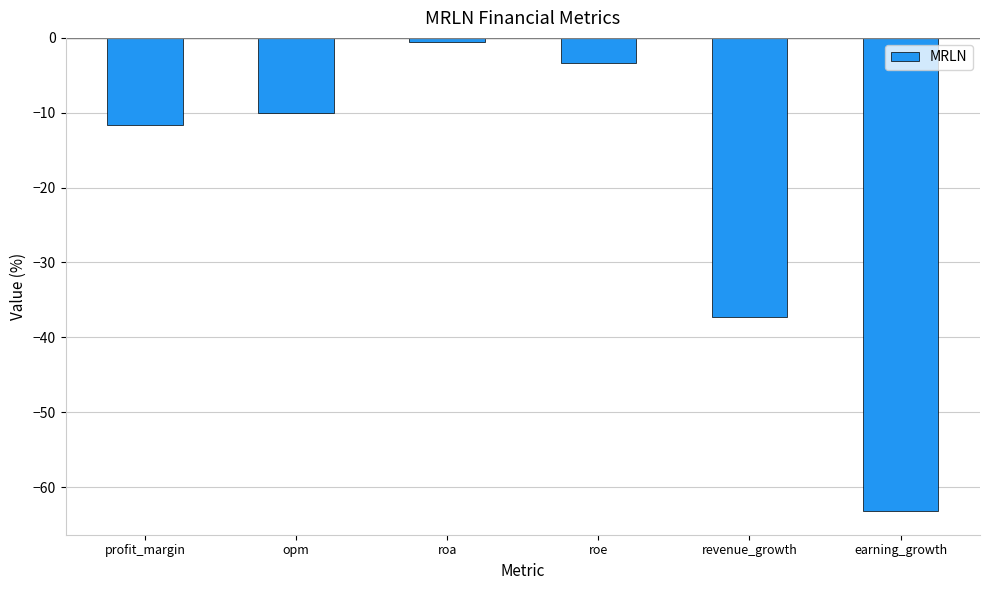

Rank the categories by value from highest to lowest.

roa, roe, opm, profit_margin, revenue_growth, earning_growth